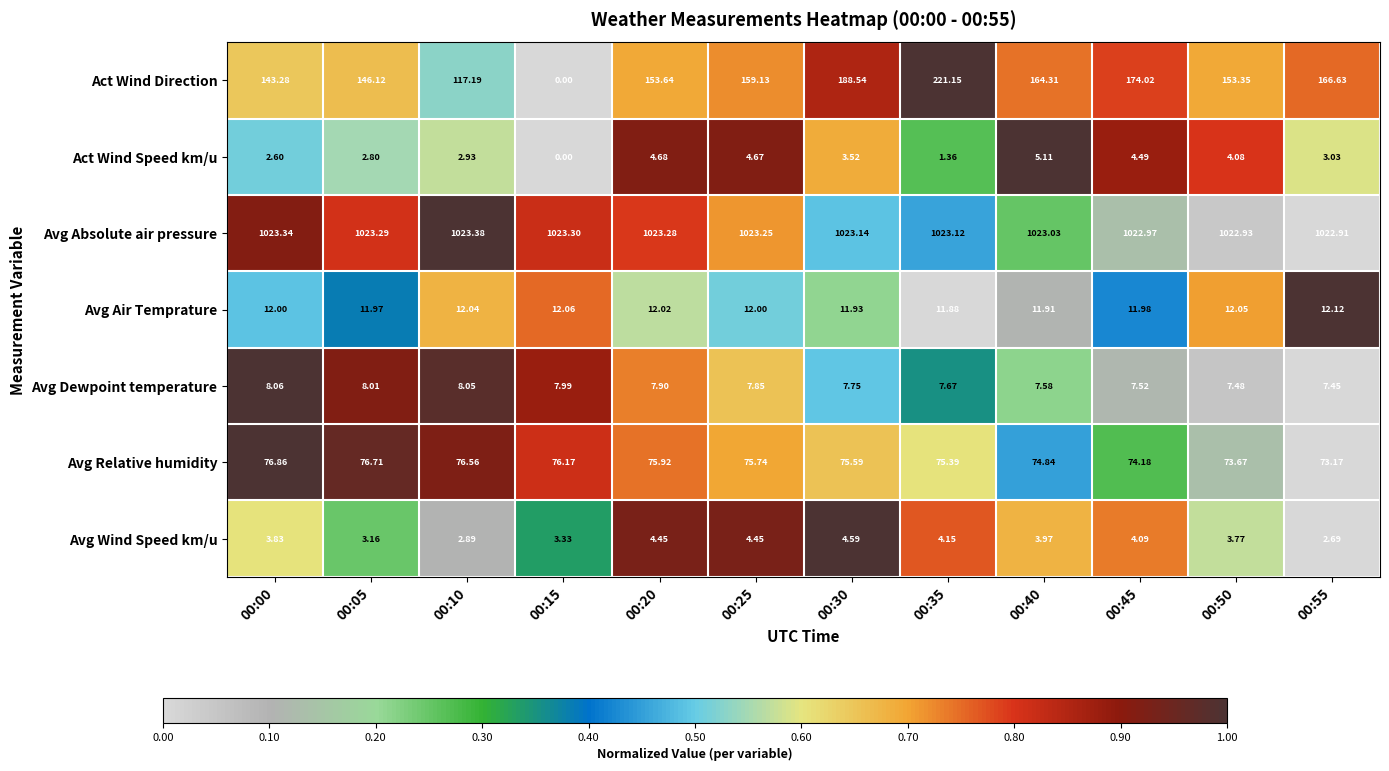

Which series has the largest range (max minus min)?

Act Wind Direction